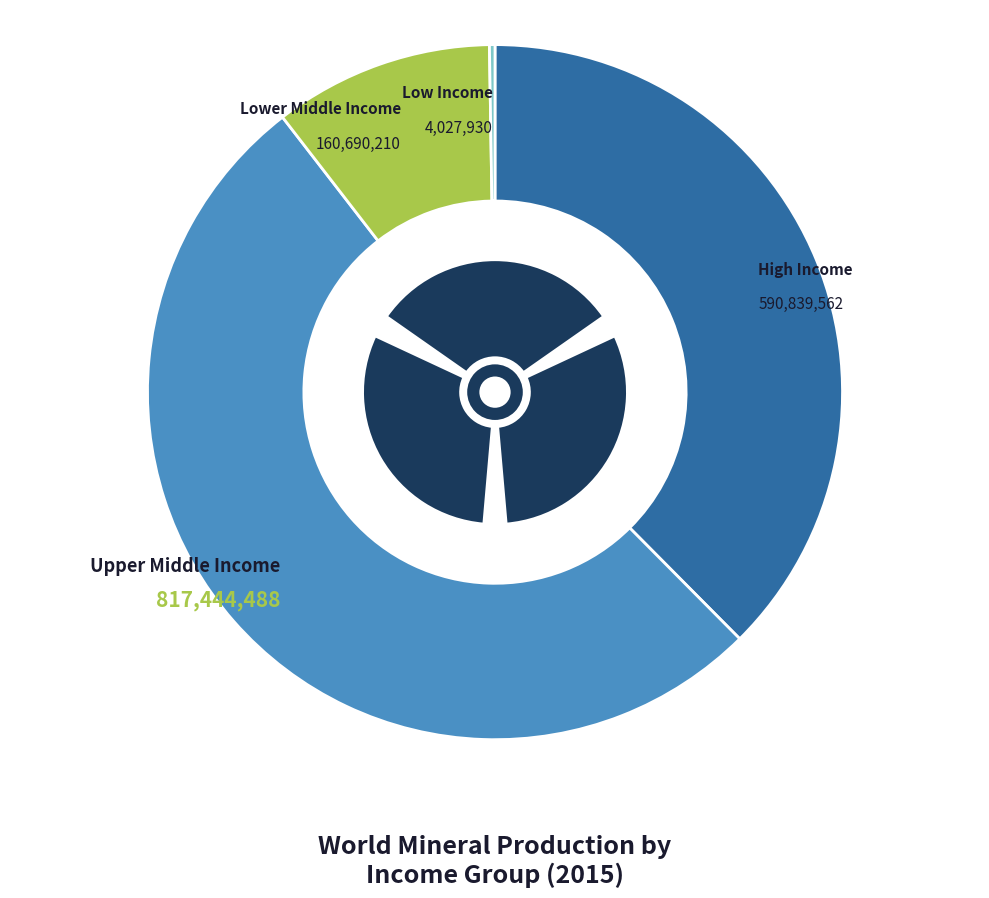

Is Upper Middle Income the majority of the pie?

Yes